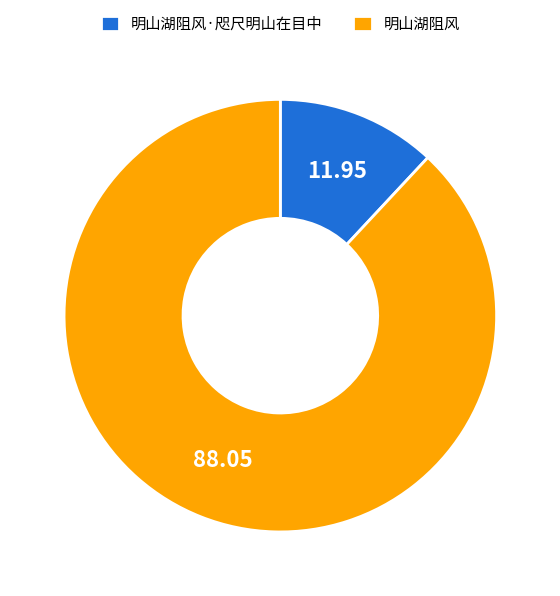

Which category has the smallest portion of the pie?

明山湖阻风·咫尺明山在目中